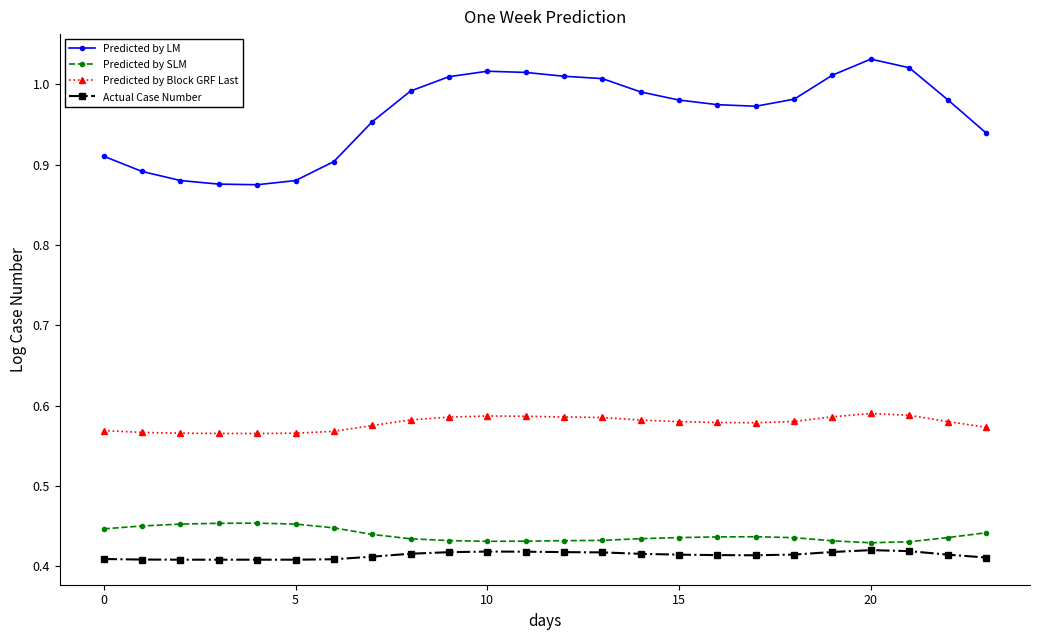

True or false: Predicted by LM and Predicted by Block GRF Last intersect in this chart.

False